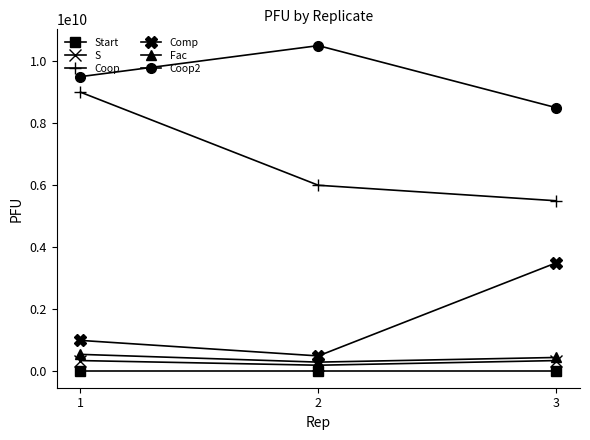

The value of Fac at 1 is 550000000.0. True or false?

True